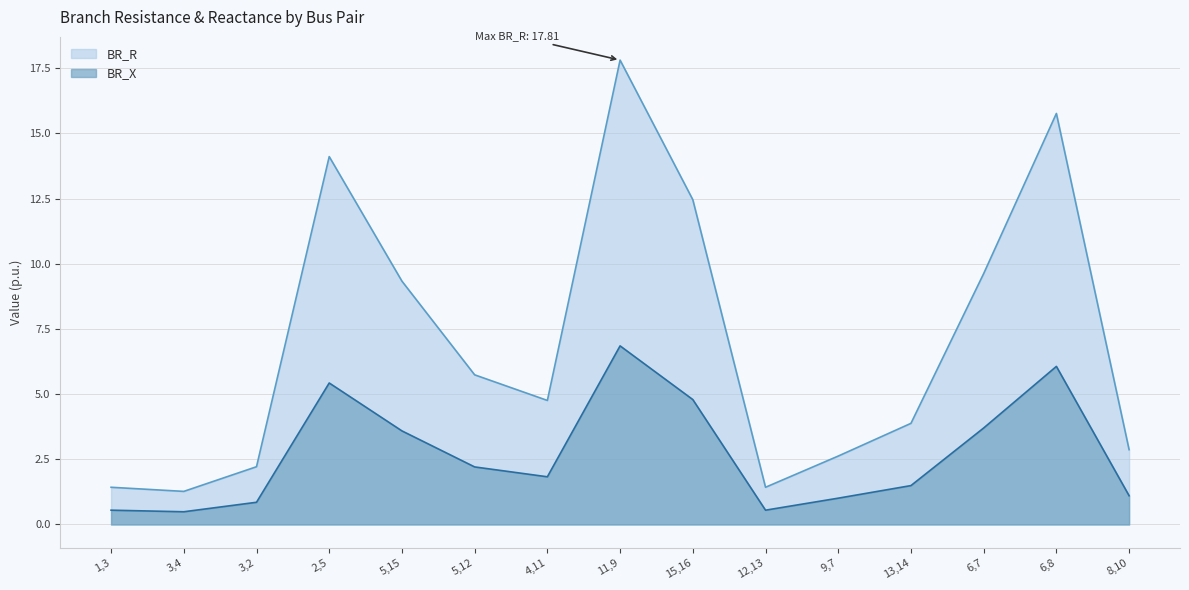

List the labels in order of BR_X value, smallest first.

3,4, 1,3, 12,13, 3,2, 9,7, 8,10, 13,14, 4,11, 5,12, 5,15, 6,7, 15,16, 2,5, 6,8, 11,9